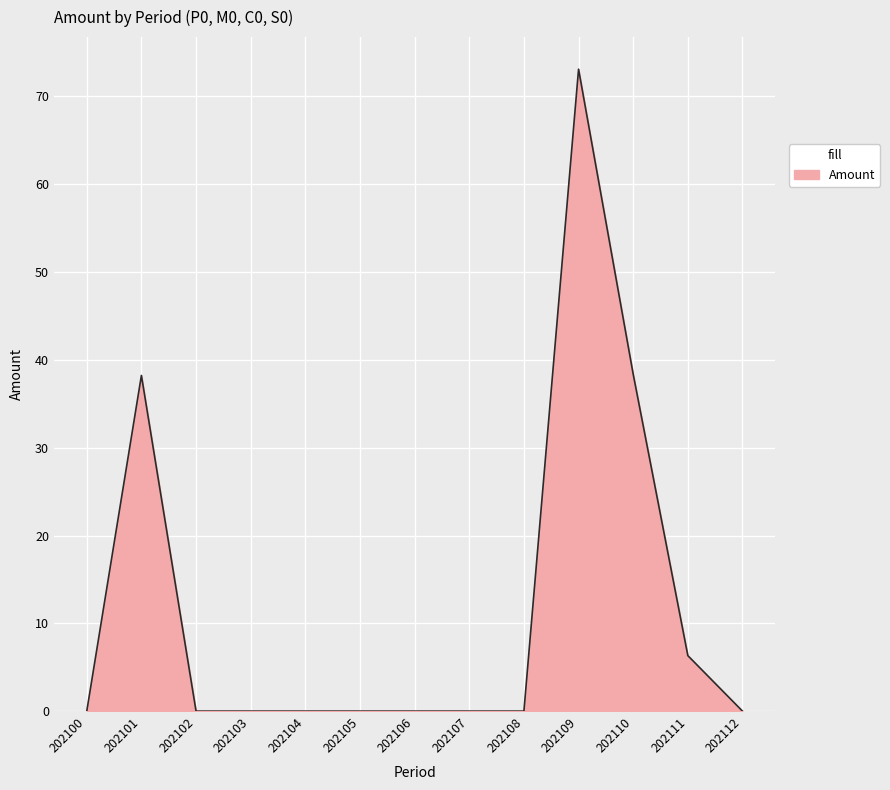

What is the sum of all values?

156.0